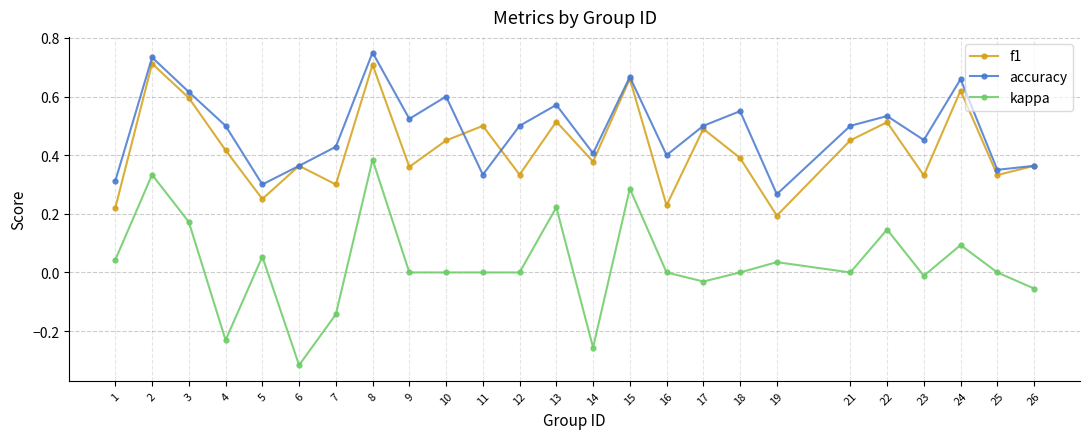

Where is the first local maximum for accuracy?

2